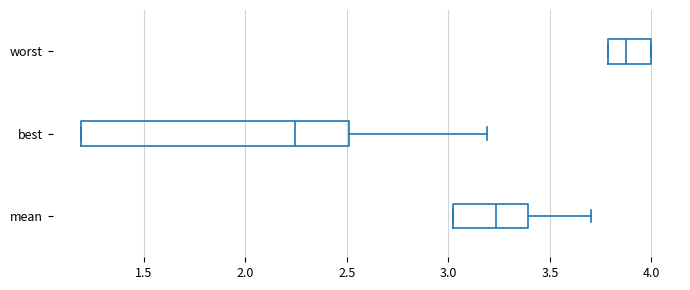

Reading bottom to top, read every box against the x-axis: the position of its median line, the range the box covers, and the ends of its whiskers. The values are not printed on the chart, so give them approximately, as read against the axis.

mean: median 3.25, box 3.00 to 3.40, whiskers 3.00 to 3.70
best: median 2.25, box 1.20 to 2.50, whiskers 1.20 to 3.20
worst: median 3.90, box 3.80 to 4.00, whiskers 3.80 to 4.00